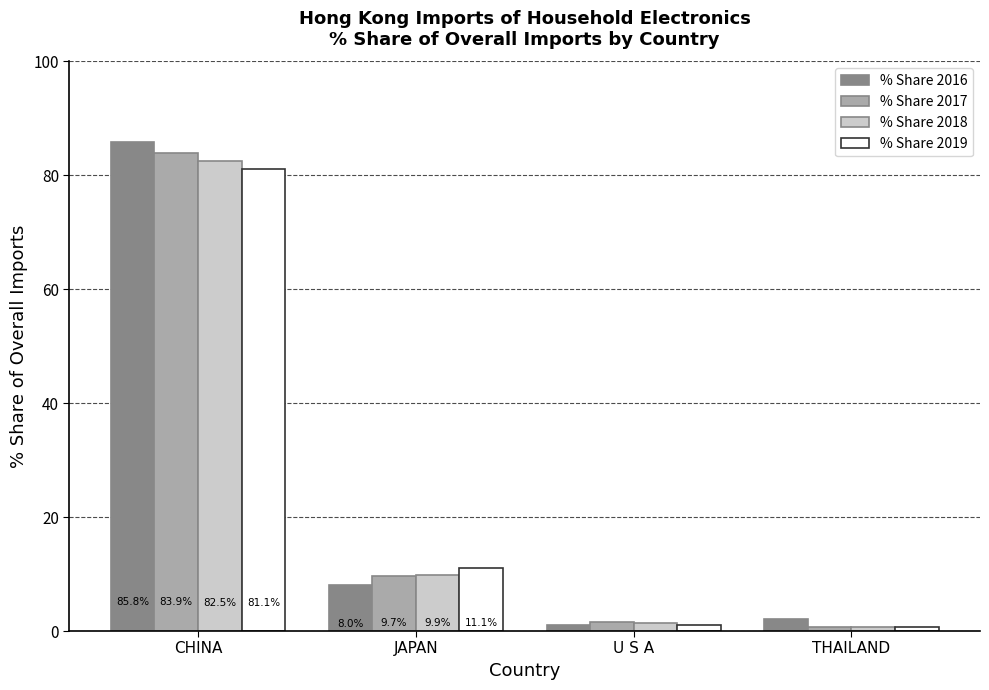

At which category is the sum across all series the highest?

CHINA